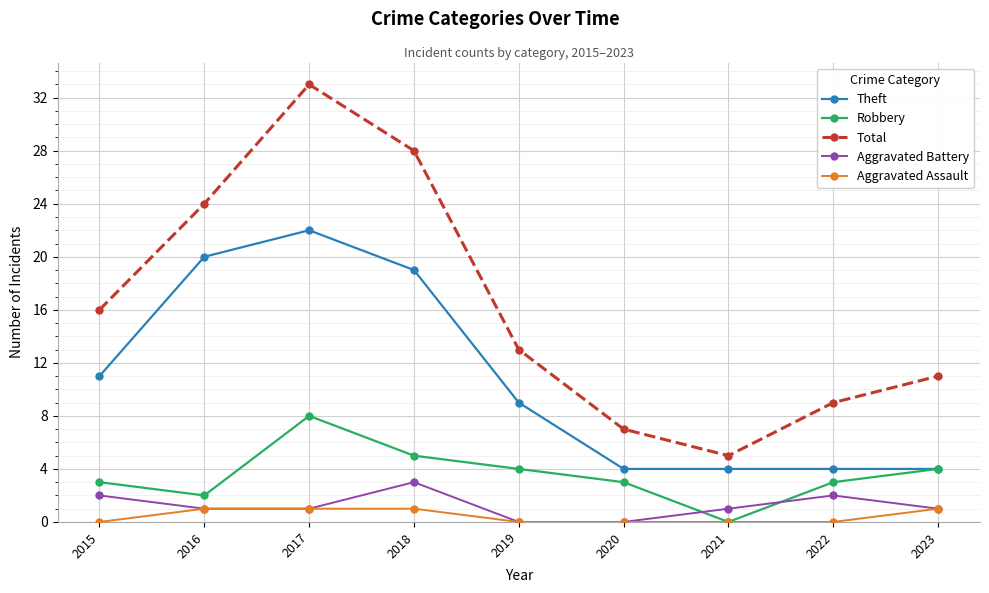

What is the greatest value displayed?

33